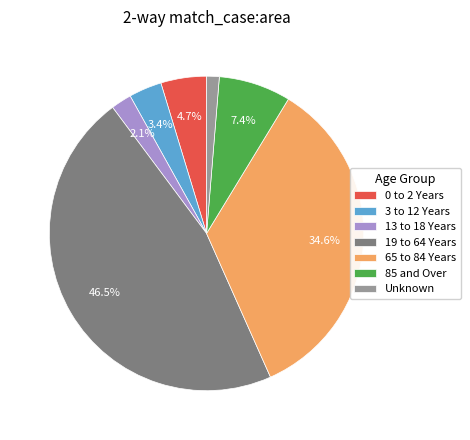

Is it true that 85 and Over is 7% of the pie?

True